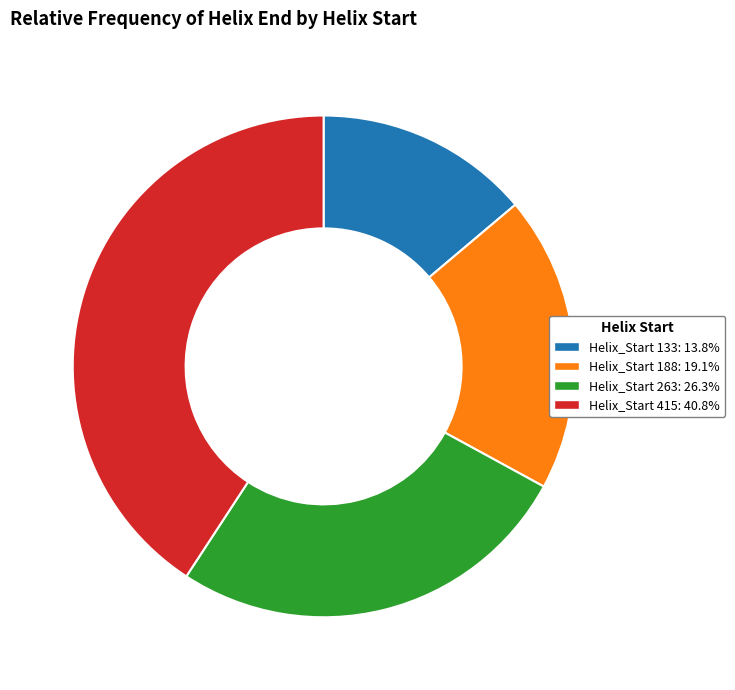

Does any single category account for the majority?

No